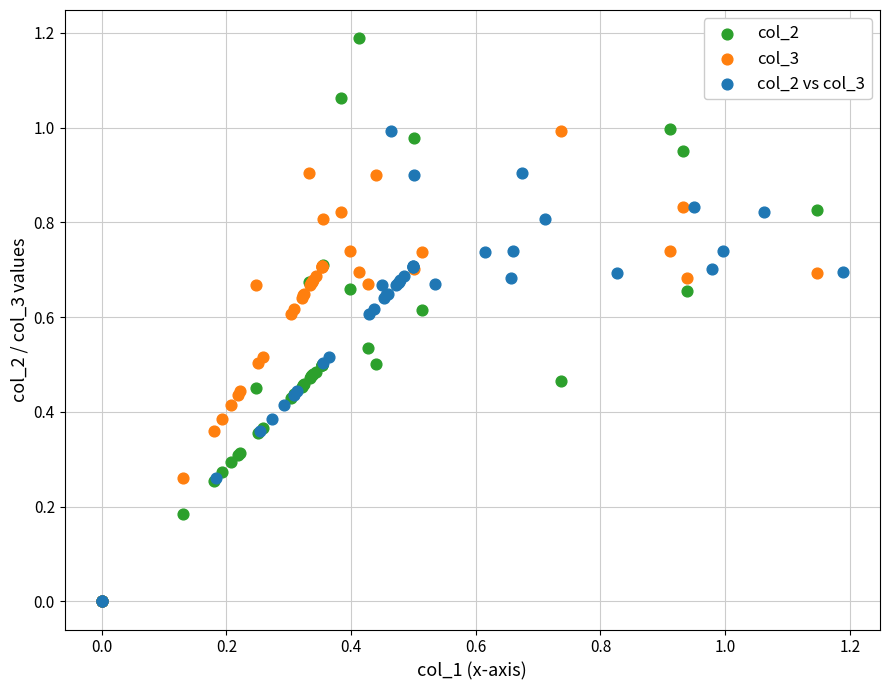

Which series has the largest Y range (max minus min)?

col_2